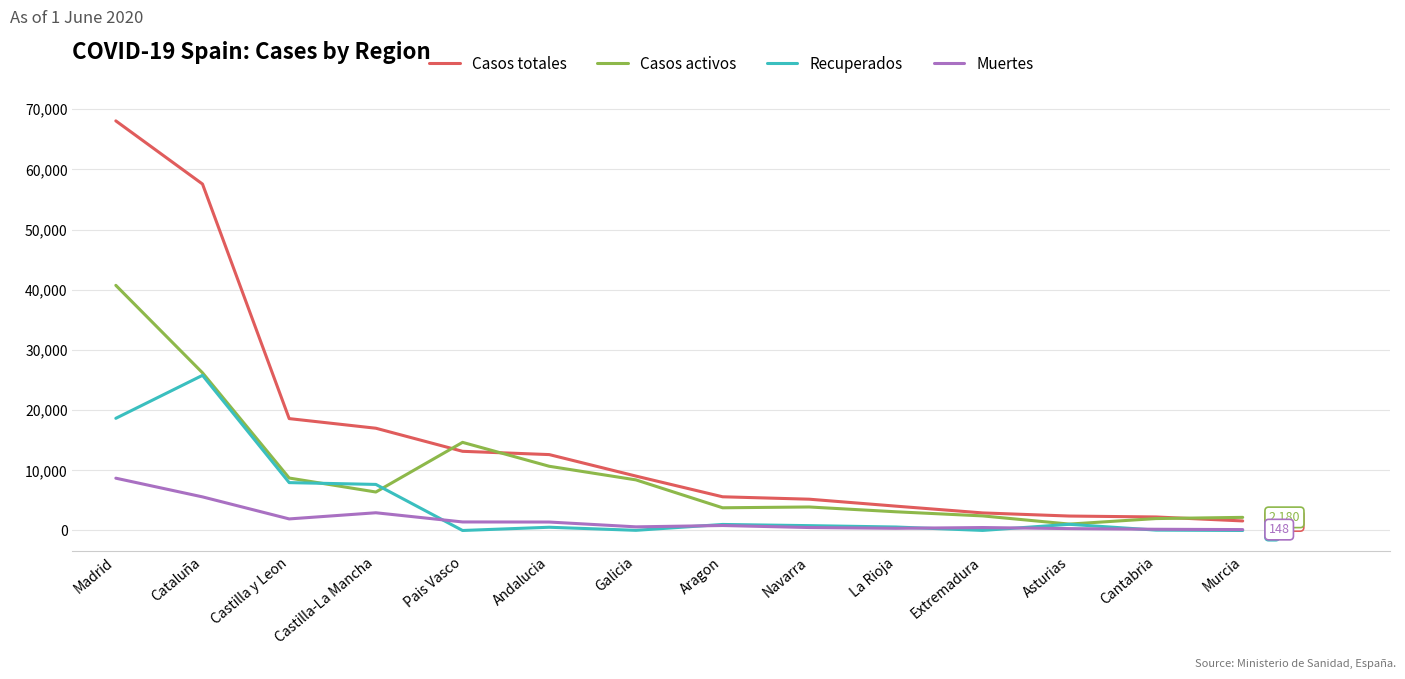

Which series changed the most between Andalucia and Cantabria?

Casos totales